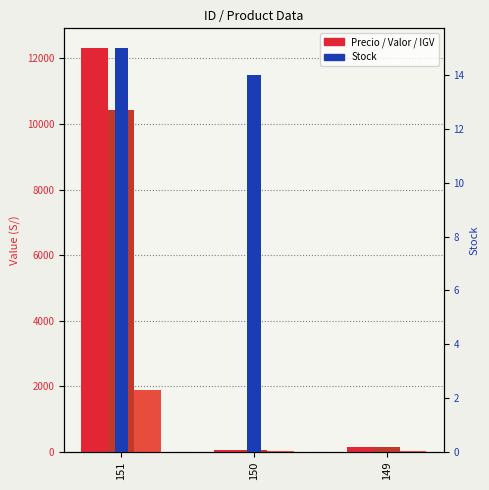

Rank the series by their maximum value, from highest to lowest.

Precio, Valor, IGV, Stock